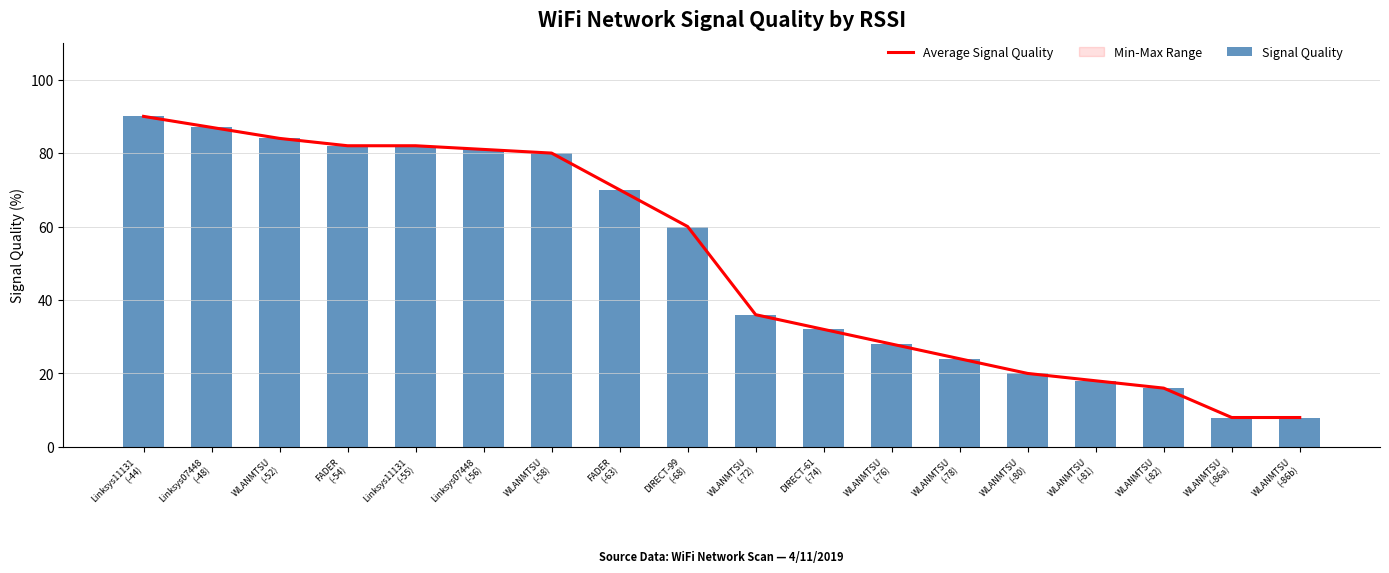

How many categories are shown in the chart?

18